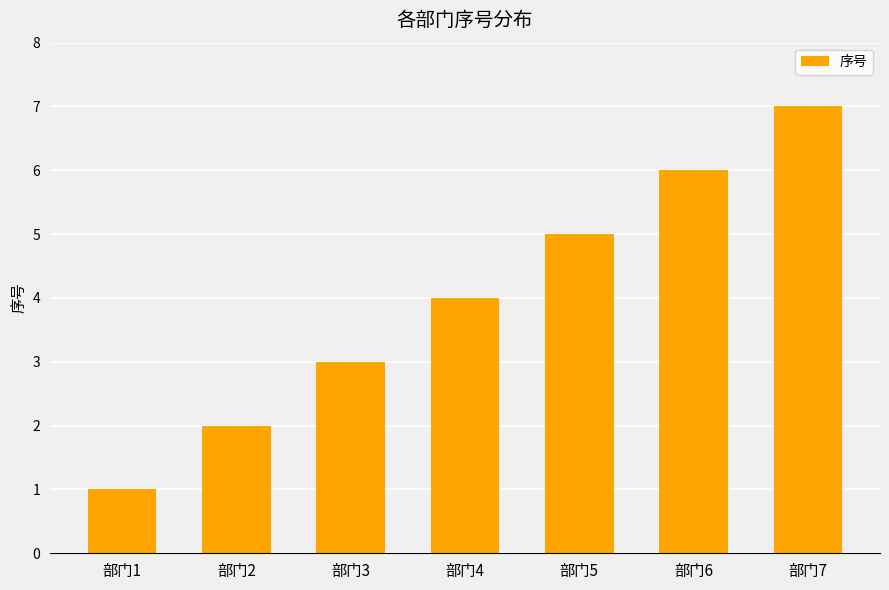

The value at 部门6 is 6. True or false?

True